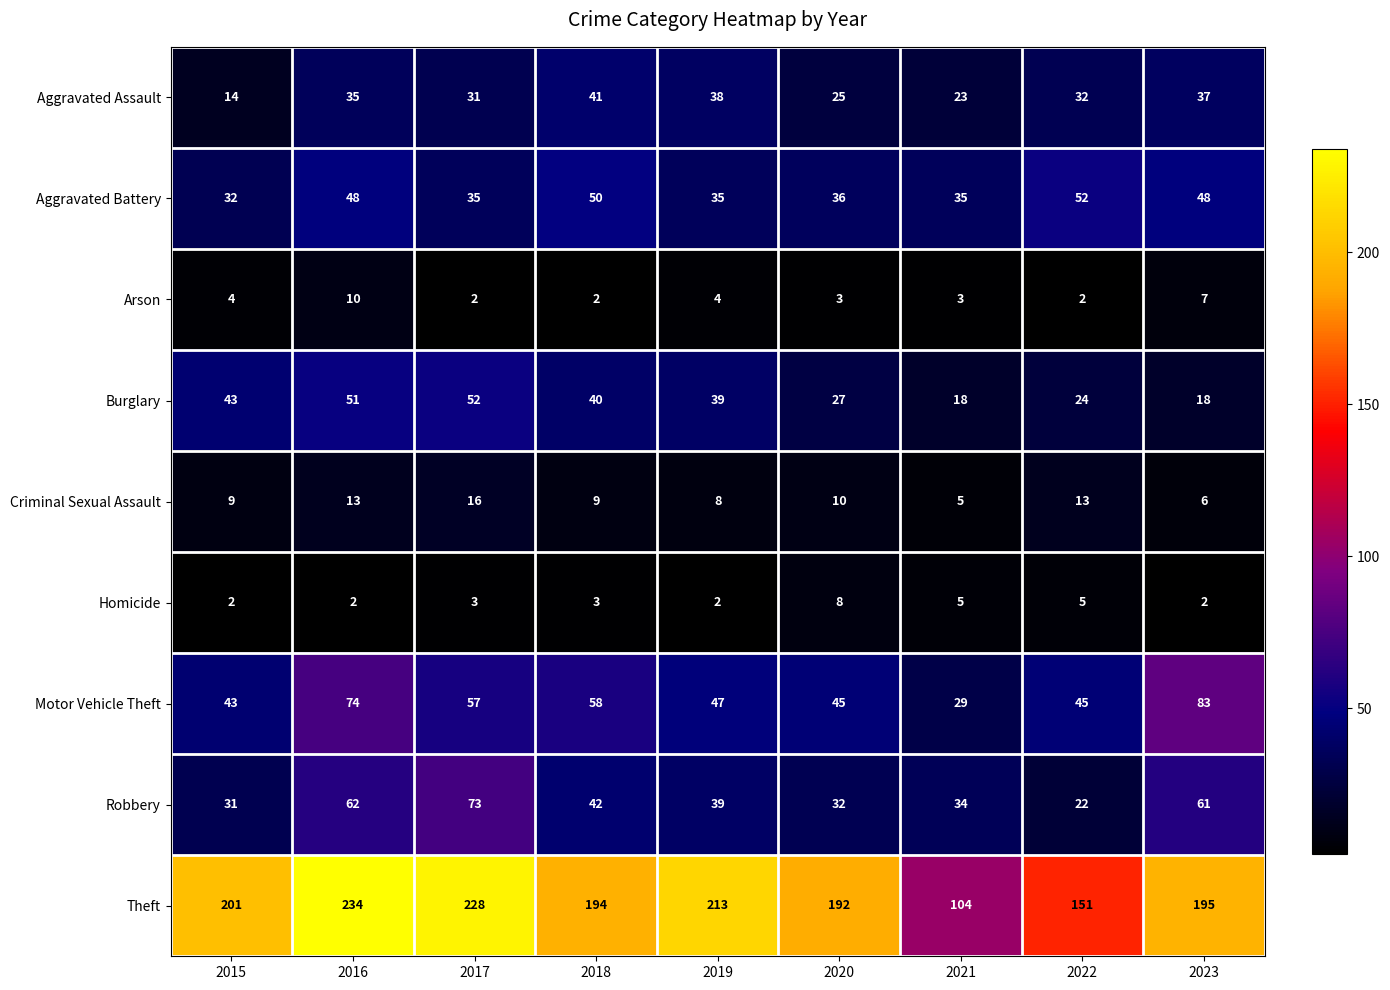

What is the maximum value for Robbery?

73